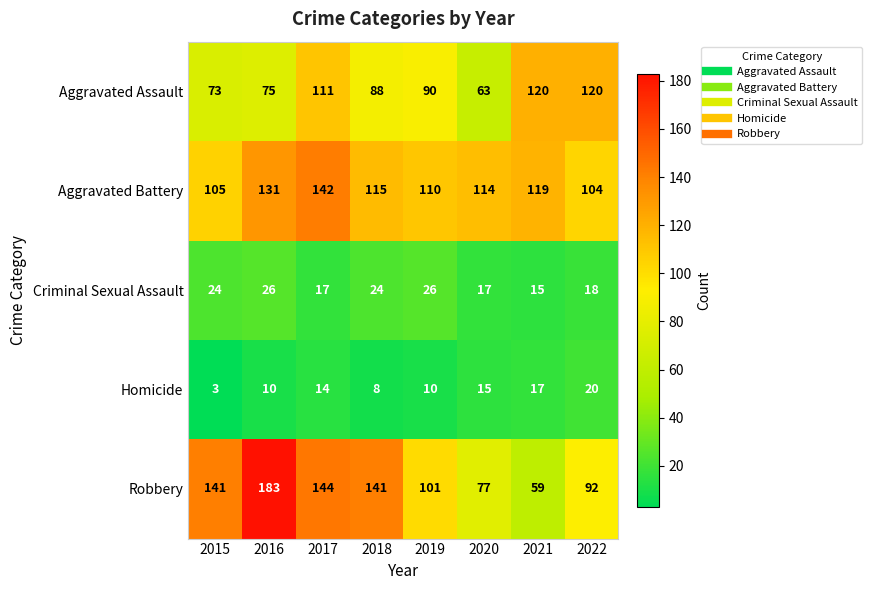

At which category is the sum across all series the highest?

2017